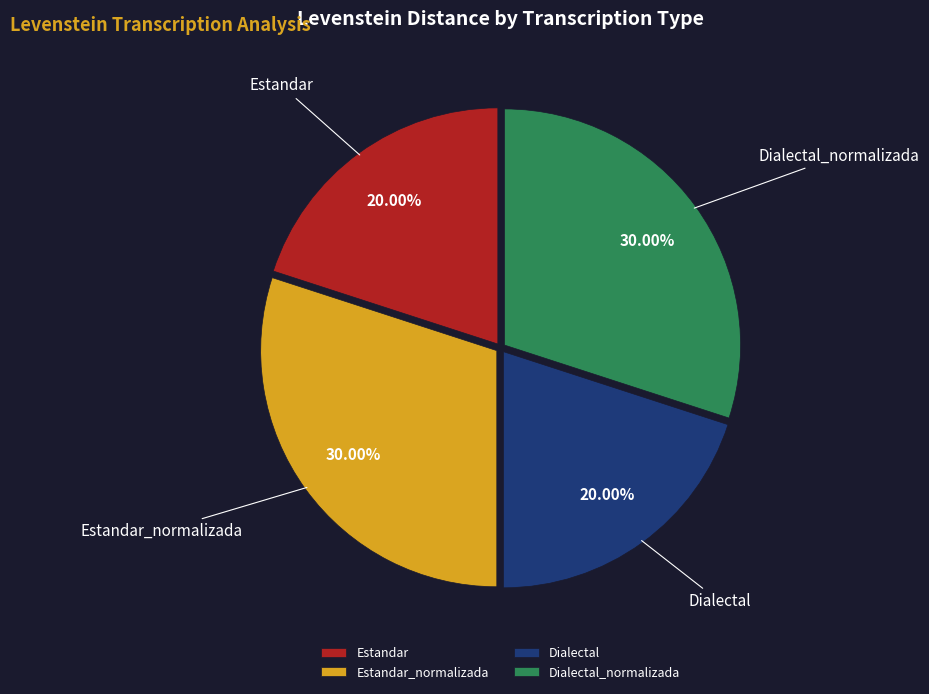

True or false: Estandar accounts for 30% of the total.

False